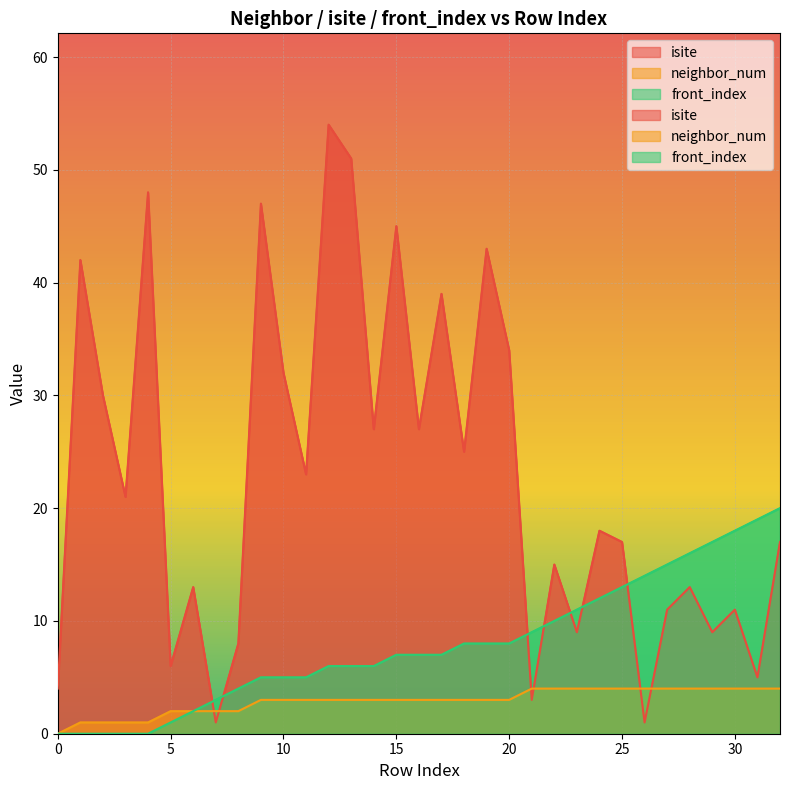

How many intersections are there between neighbor_num and isite?

6